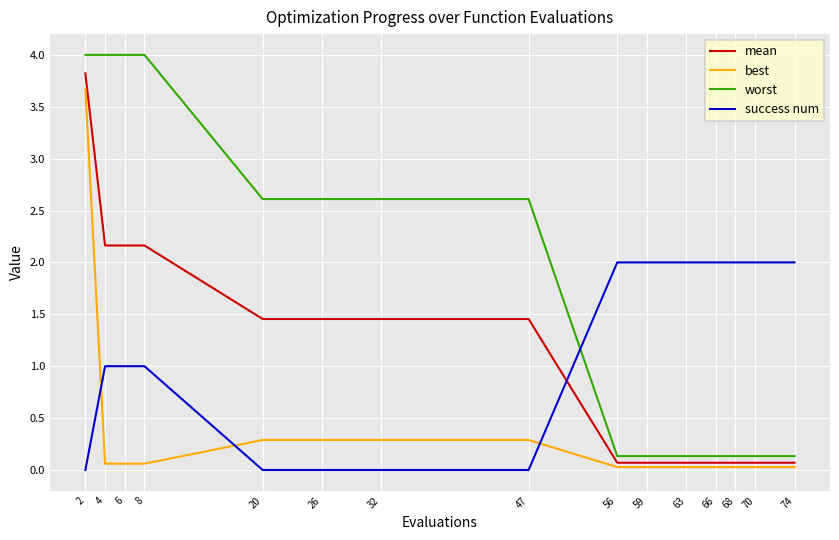

What is the average value of the mean series?

1.1